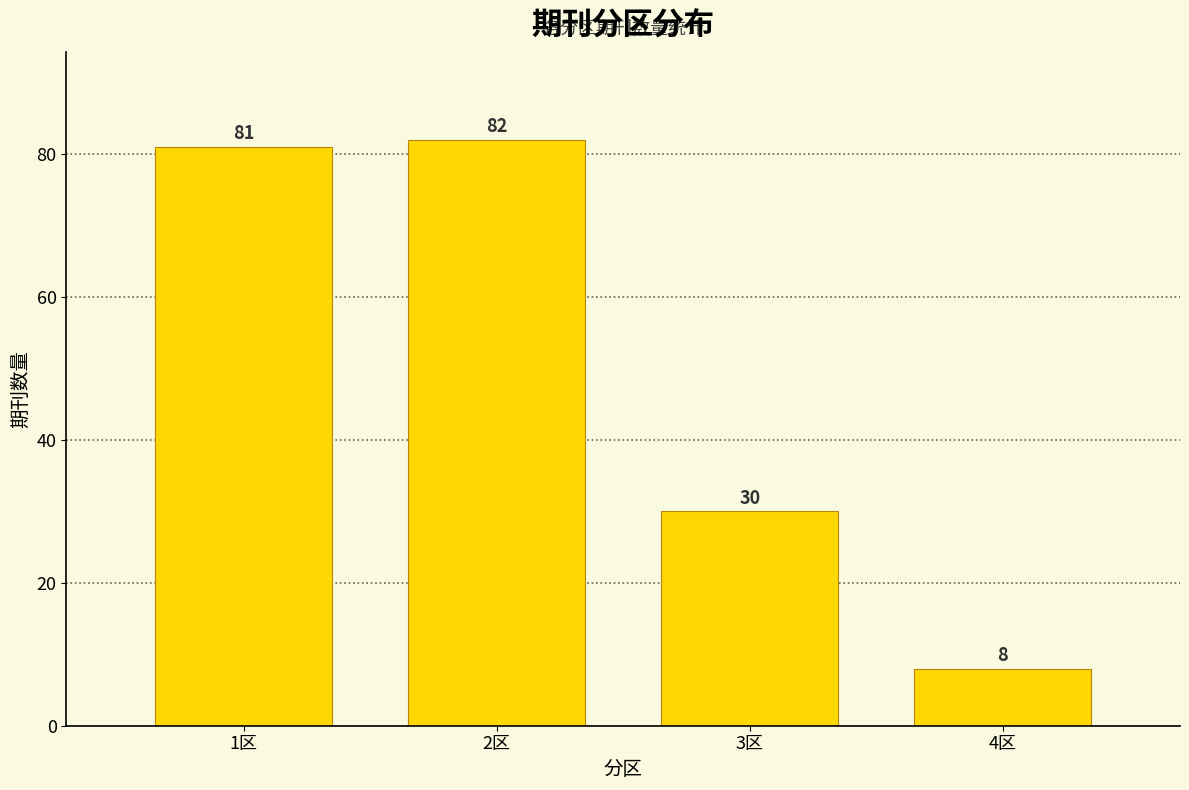

How tall is the bar that spans 0.5 to 1.5 on the x-axis?

81